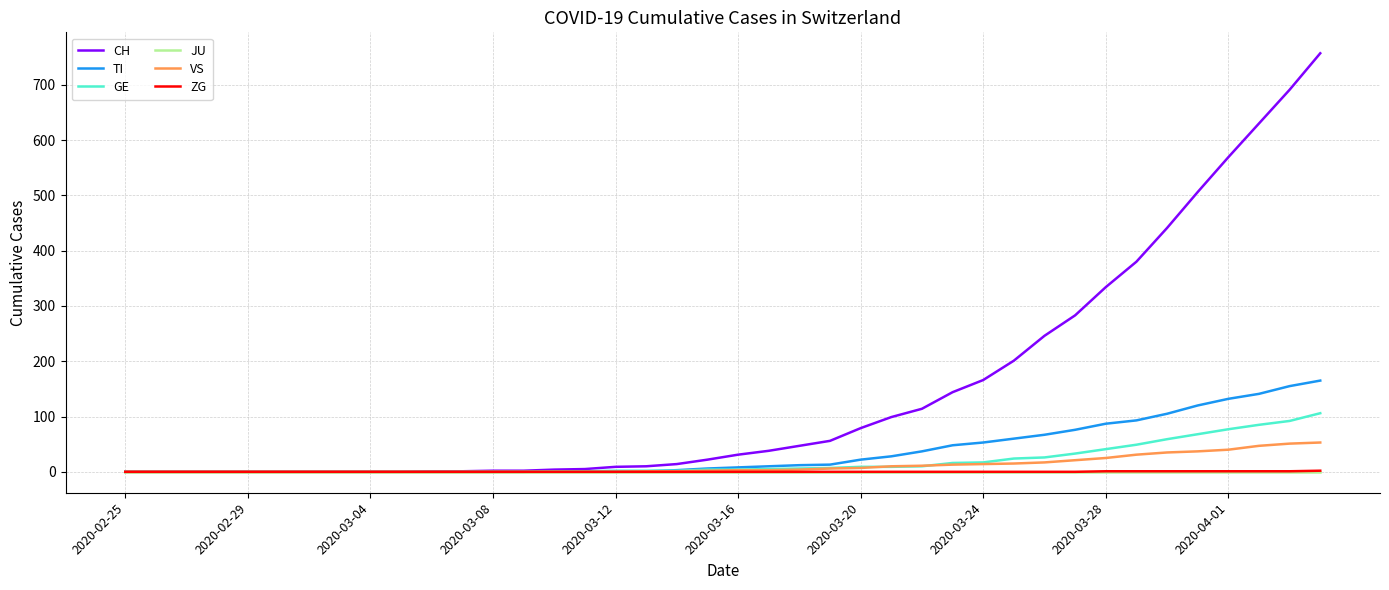

What is the difference between the maximum and minimum values in the CH series?

757